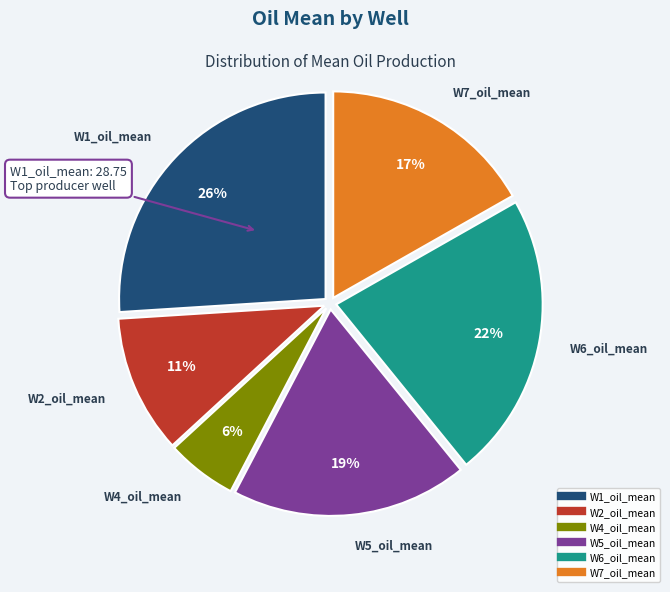

The W2_oil_mean slice represents 11% of the pie. True or false?

True